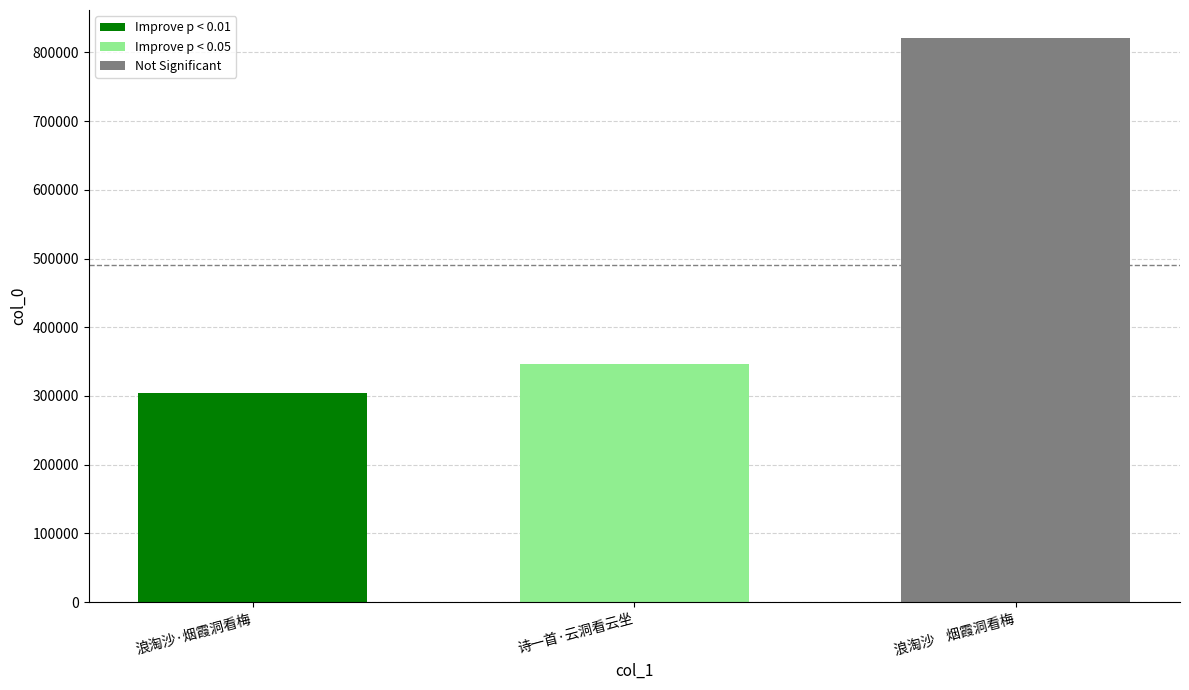

How many categories are shown in the chart?

1